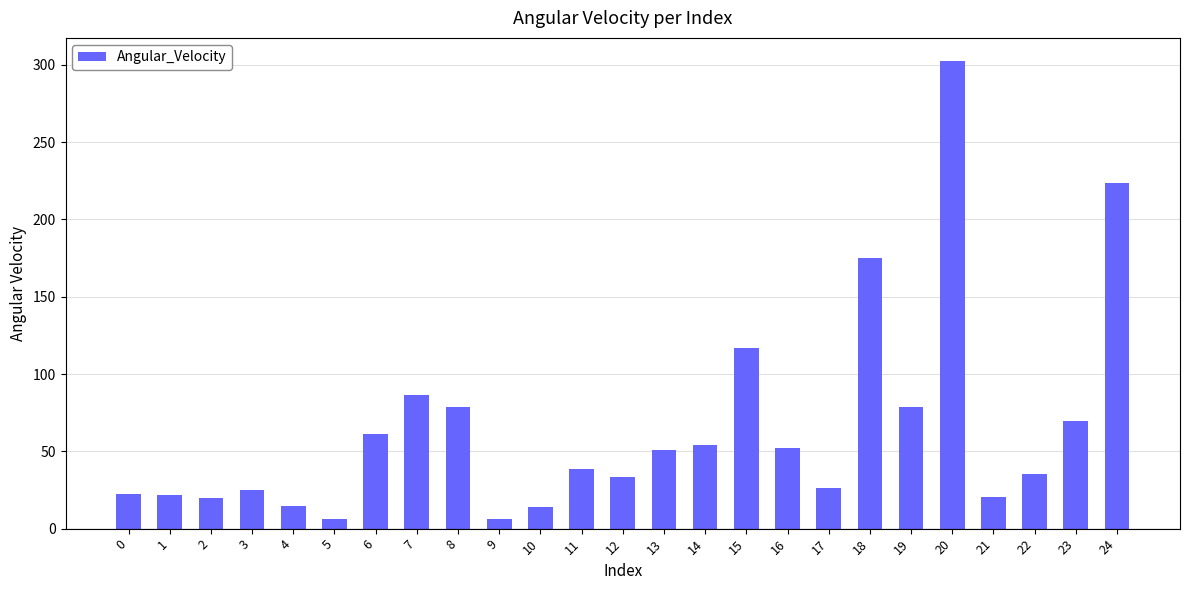

What is the value of the 14th bar from the left?

50.6